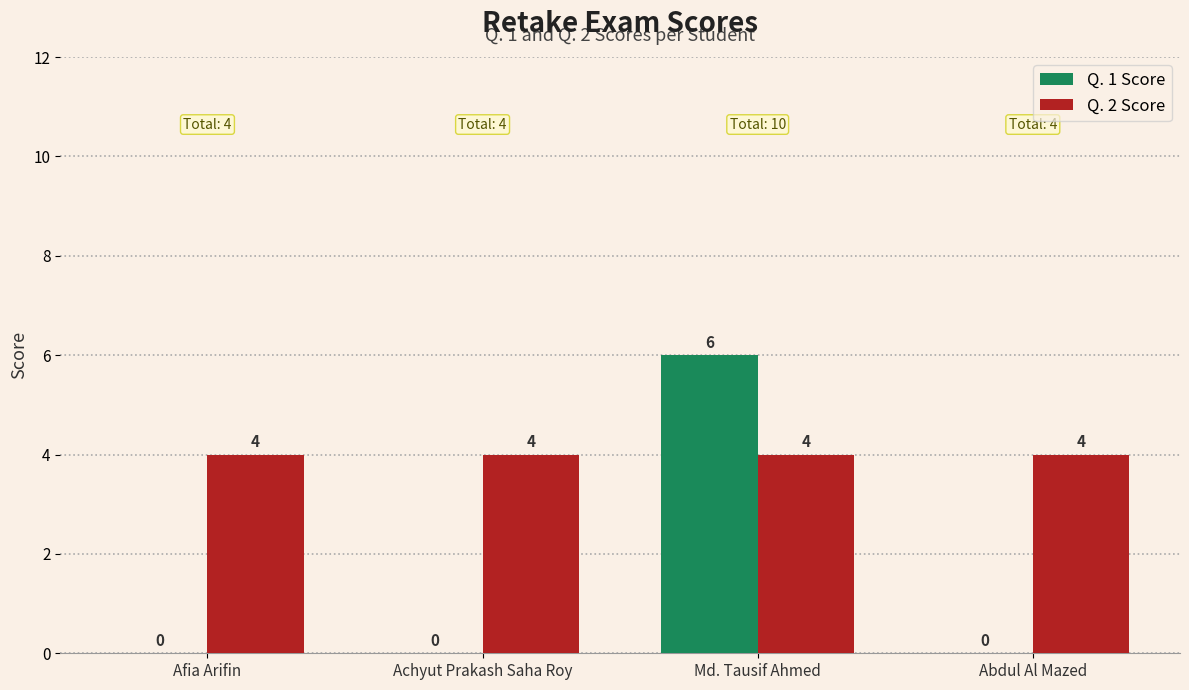

What is the total value across all series at Md. Tausif Ahmed?

10